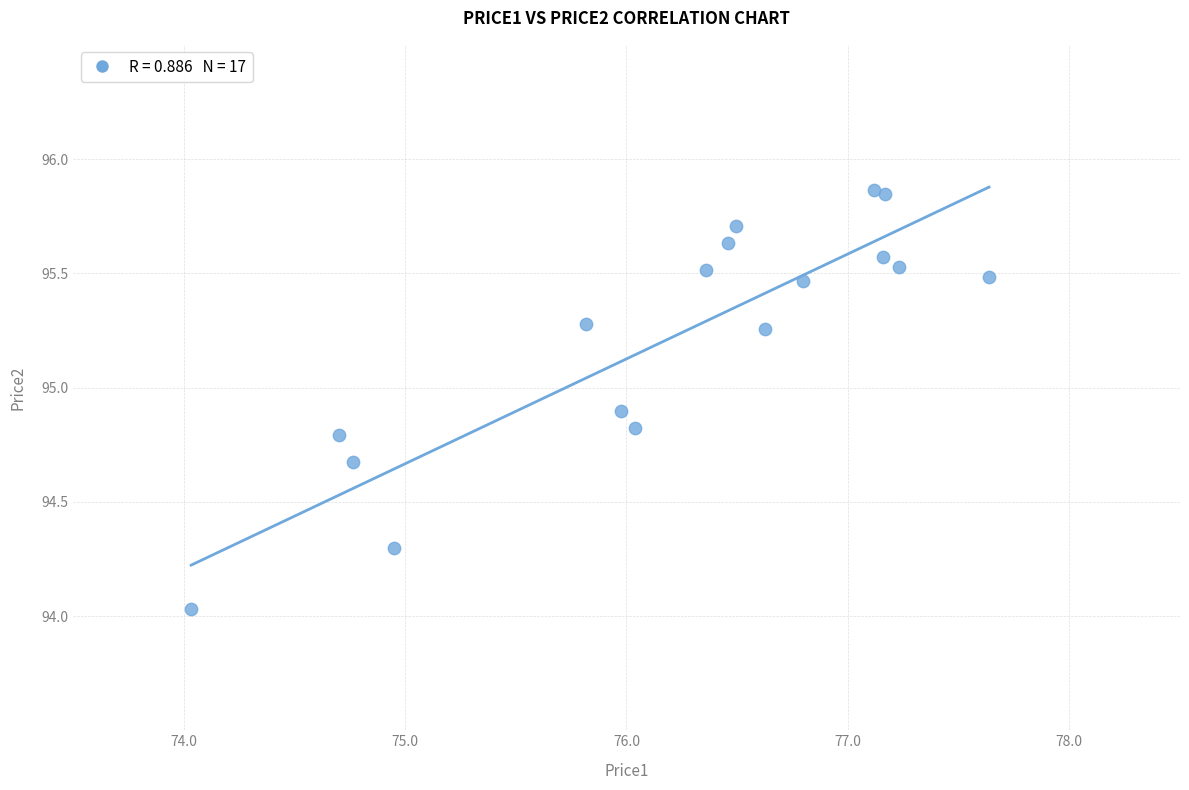

What is the range of X values (max minus min)?

3.6